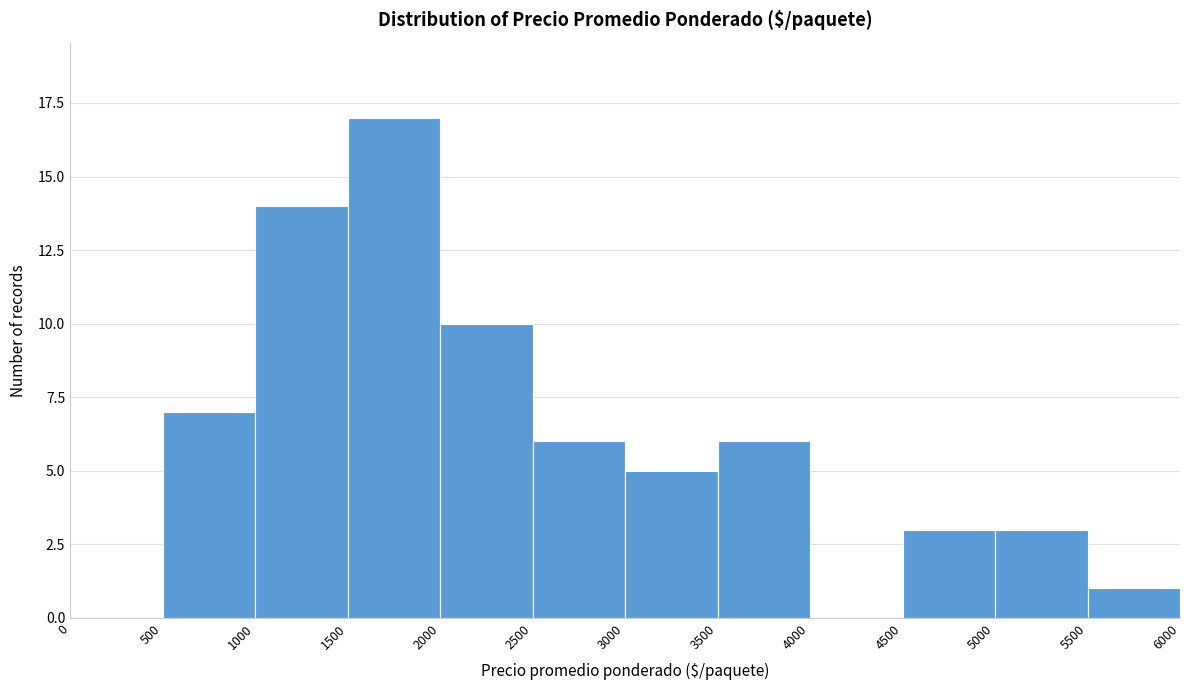

Reading left to right, list every bar in this chart as the range it spans on the x-axis followed by its height. The values are not printed on the chart, so give them approximately, as read against the axis.

0 to 500: 0
500 to 1000: 7
1000 to 1500: 14
1500 to 2000: 17
2000 to 2500: 10
2500 to 3000: 6
3000 to 3500: 5
3500 to 4000: 6
4000 to 4500: 0
4500 to 5000: 3
5000 to 5500: 3
5500 to 6000: 1